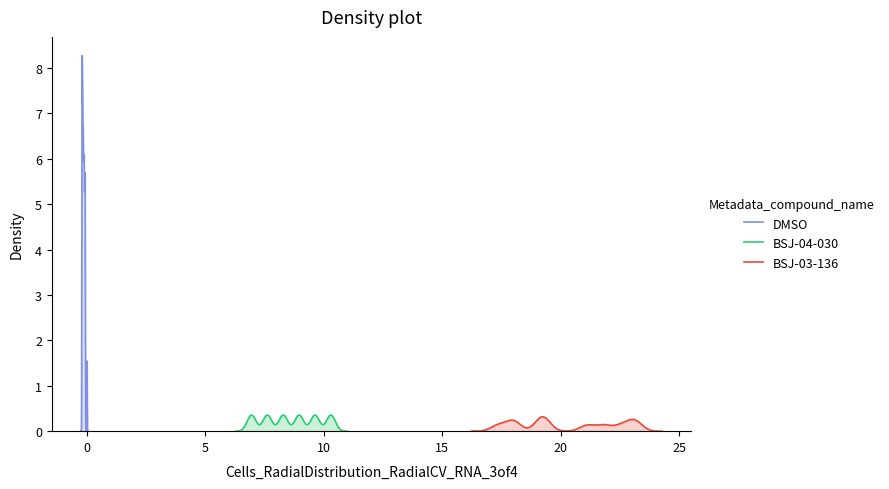

The col_5 series shows -0.4 at 39. True or false?

False